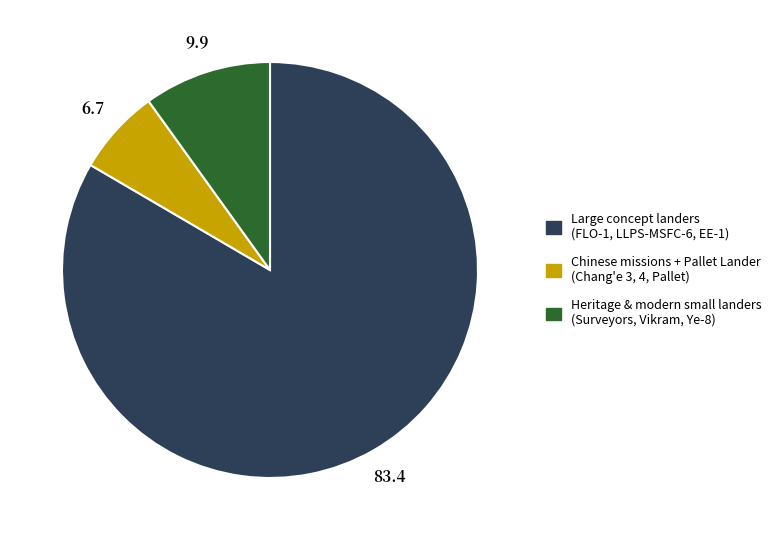

Is there a majority slice in this chart?

Yes